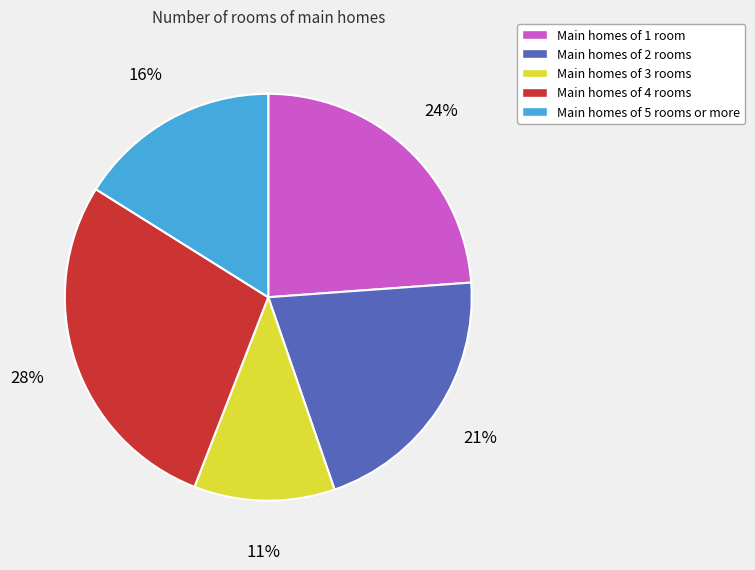

The Main homes of 2 rooms slice represents 33% of the pie. True or false?

False